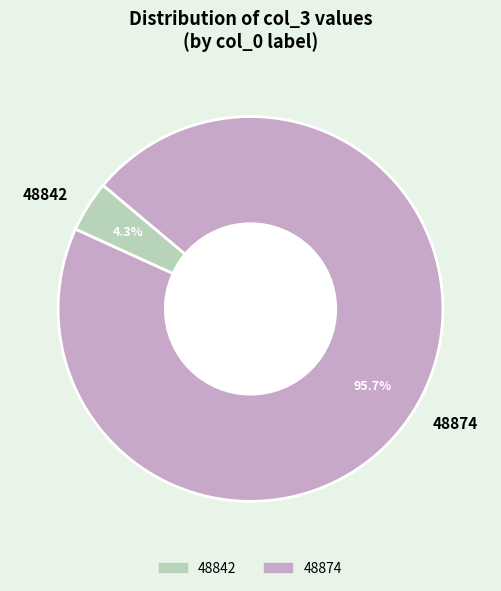

Rank the categories by value from lowest to highest.

48842, 48874